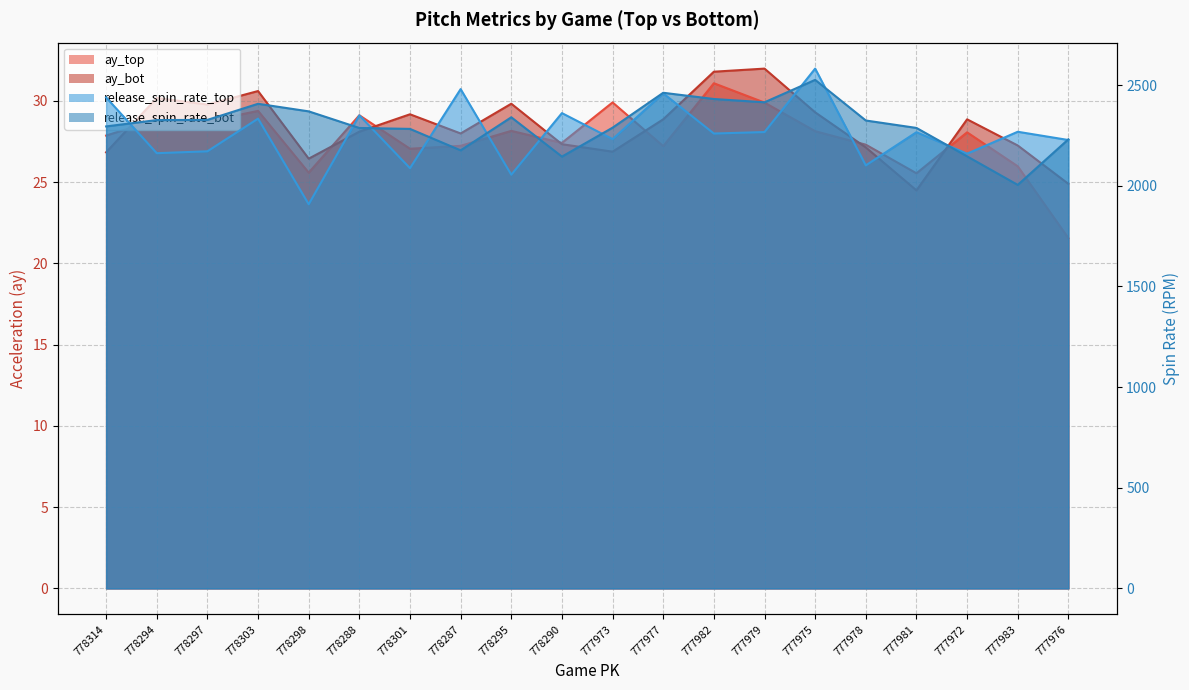

Reading right to left, extract all data points from this chart.

ay_top: 21.6	26.0	28.1	25.5	27.3	28.1	29.9	31.1	27.2	29.9	27.4	28.1	27.2	27.1	29.1	25.6	29.4	28.7	28.8	27.9
ay_bot: 24.9	27.2	28.9	24.5	27.1	29.3	32.0	31.8	28.9	26.9	27.3	29.8	28.0	29.2	28.1	26.4	30.6	29.8	30.2	26.8
release_spin_rate_top: 2227.6	2268.6	2159.8	2266.4	2101.6	2582.4	2267.2	2259.9	2459.5	2232.1	2361.3	2055.3	2480.6	2087.7	2350.3	1908.6	2333.8	2171.6	2162.1	2439.3
release_spin_rate_bot: 2231.1	2004.6	2146.4	2287.7	2324.6	2526.4	2415.1	2431.4	2462.3	2288.9	2145.2	2340.6	2176.3	2282.8	2287.5	2370.0	2407.6	2327.6	2326.6	2295.2